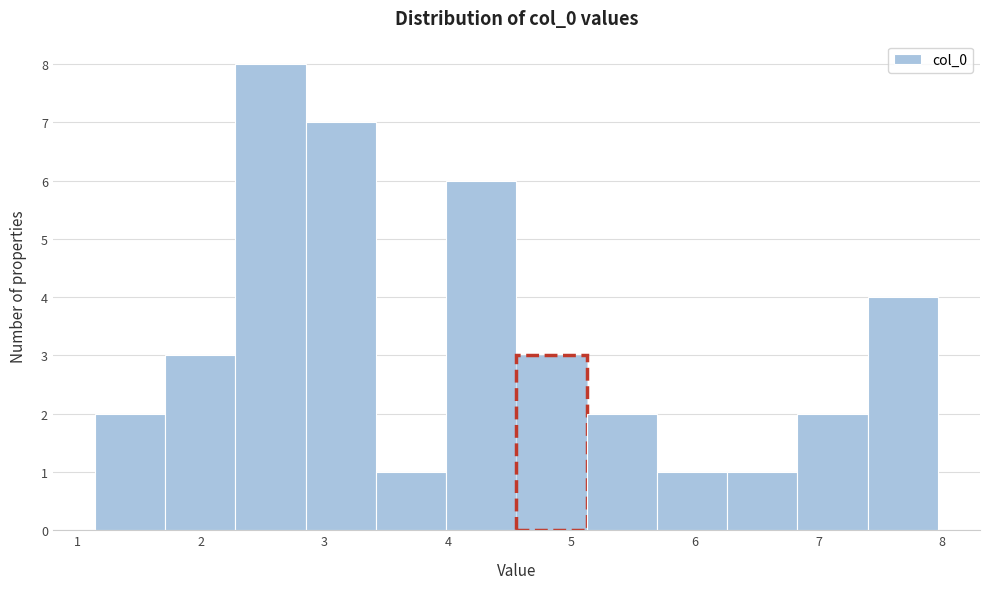

Reading left to right, transcribe this chart: for each bar, give the range it covers on the x-axis and its height. Neither the bar edges nor the heights are printed on the chart, so give them approximately, as read against the axes.

1.1 to 1.7: 2
1.7 to 2.3: 3
2.3 to 2.8: 8
2.8 to 3.4: 7
3.4 to 4.0: 1
4.0 to 4.6: 6
4.6 to 5.1: 3
5.1 to 5.7: 2
5.7 to 6.3: 1
6.3 to 6.8: 1
6.8 to 7.4: 2
7.4 to 8.0: 4